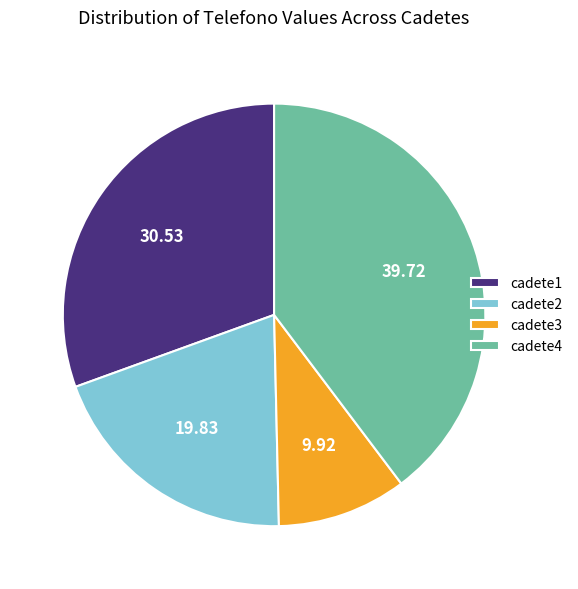

How many segments does this pie chart have?

4